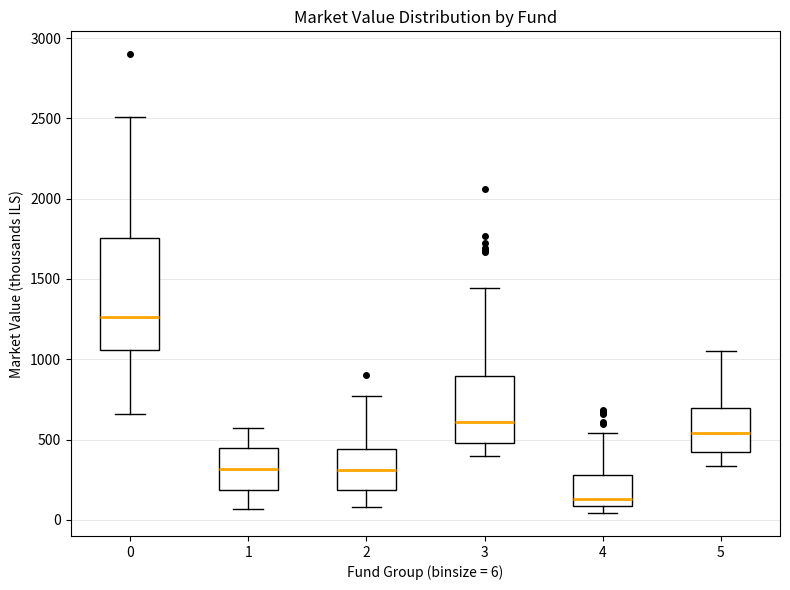

Where does the lower whisker of the box at x = 3 end on the y-axis? The values are not printed on the chart, so give them approximately, as read against the axis.

400